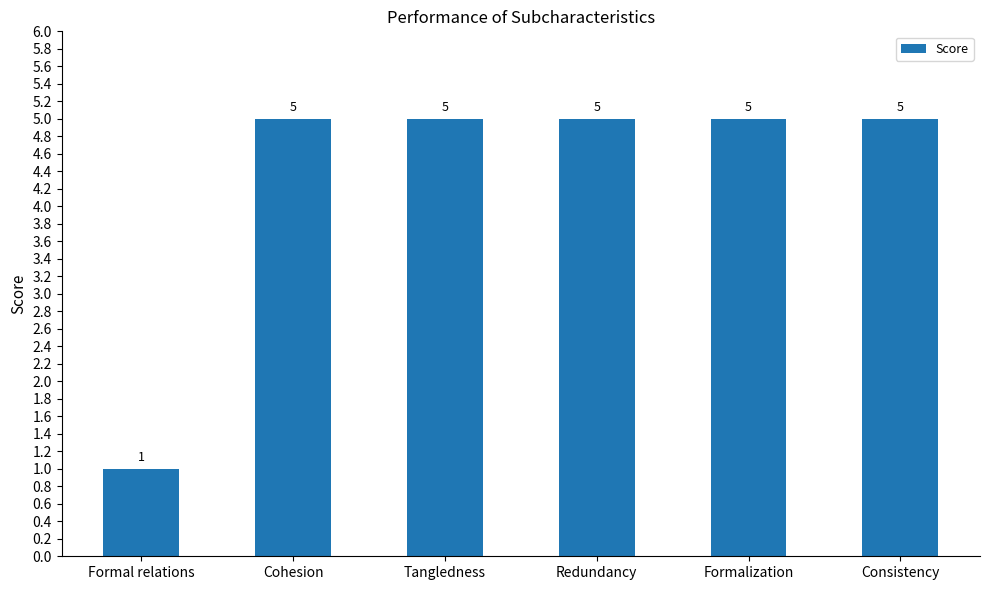

True or false: the data shows 8 at Tangledness.

False